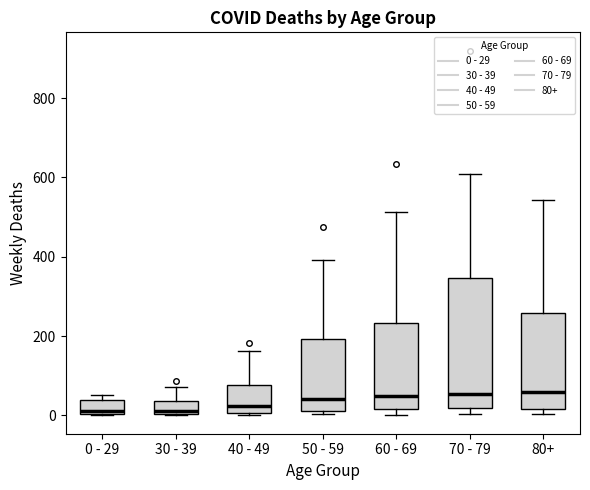

Comparing the boxes themselves (not the whiskers), which one is the tallest?

70 - 79